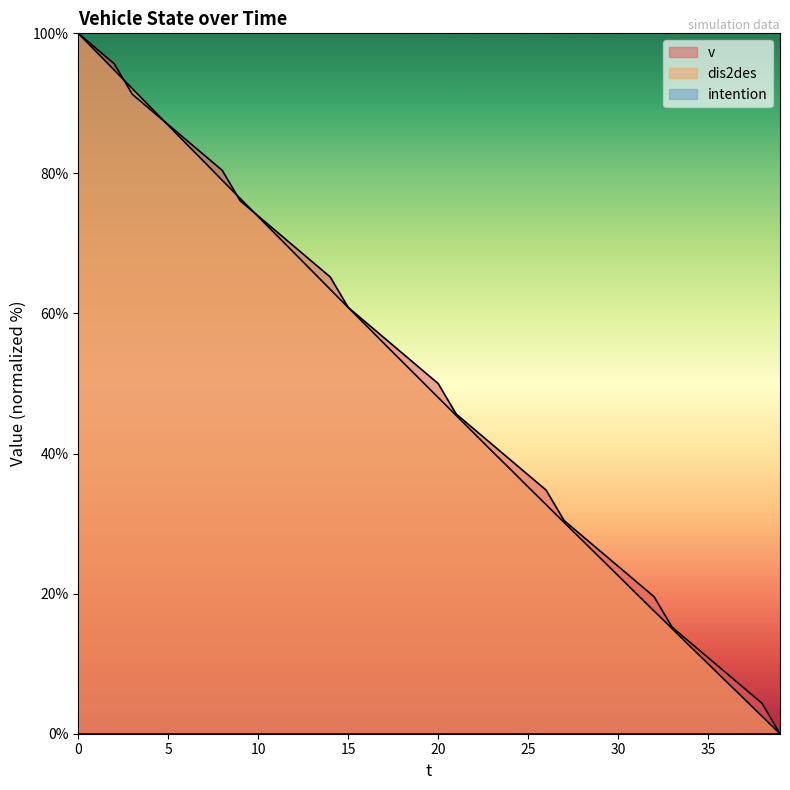

Reading left to right, extract all data points from this chart.

v: 0=100.0	1=97.8	2=95.7	3=91.3	4=89.1	5=87.0	6=84.8	7=82.6	8=80.4	9=76.1	10=73.9	11=71.7	12=69.6	13=67.4	14=65.2	15=60.9	16=58.7	17=56.5	18=54.3	19=52.2	20=50.0	21=45.7	22=43.5	23=41.3	24=39.1	25=37.0	26=34.8	27=30.4	28=28.3	29=26.1	30=23.9	31=21.7	32=19.6	33=15.2	34=13.0	35=10.9	36=8.7	37=6.5	38=4.3	39=0.0
dis2des: 0=100.0	1=97.4	2=94.7	3=92.1	4=89.5	5=86.9	6=84.2	7=81.6	8=79.0	9=76.4	10=73.8	11=71.2	12=68.6	13=66.0	14=63.5	15=60.9	16=58.3	17=55.7	18=53.1	19=50.6	20=48.0	21=45.5	22=42.9	23=40.3	24=37.8	25=35.2	26=32.7	27=30.2	28=27.6	29=25.1	30=22.6	31=20.1	32=17.5	33=15.0	34=12.5	35=10.0	36=7.5	37=5.0	38=2.5	39=0.0